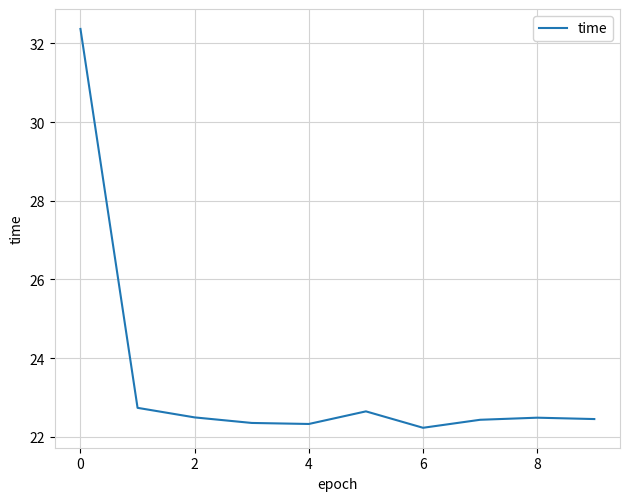

Does the chart display data point markers on the line(s)?

No